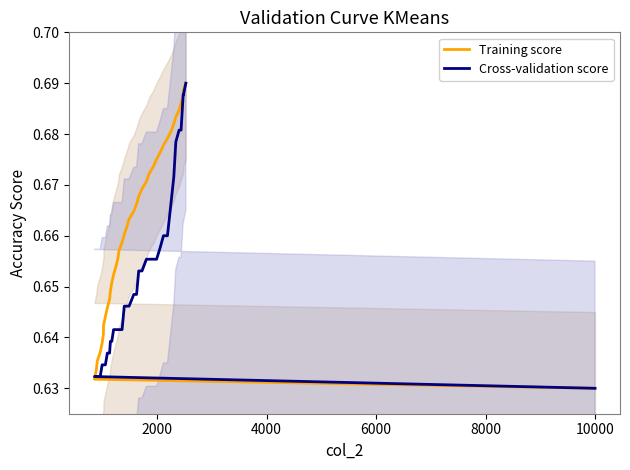

How many lines are shown in the chart?

2